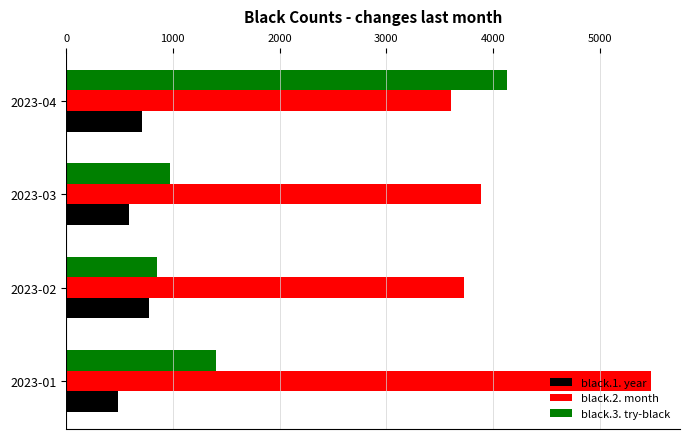

At how many categories does at least one series exceed 3833?

3